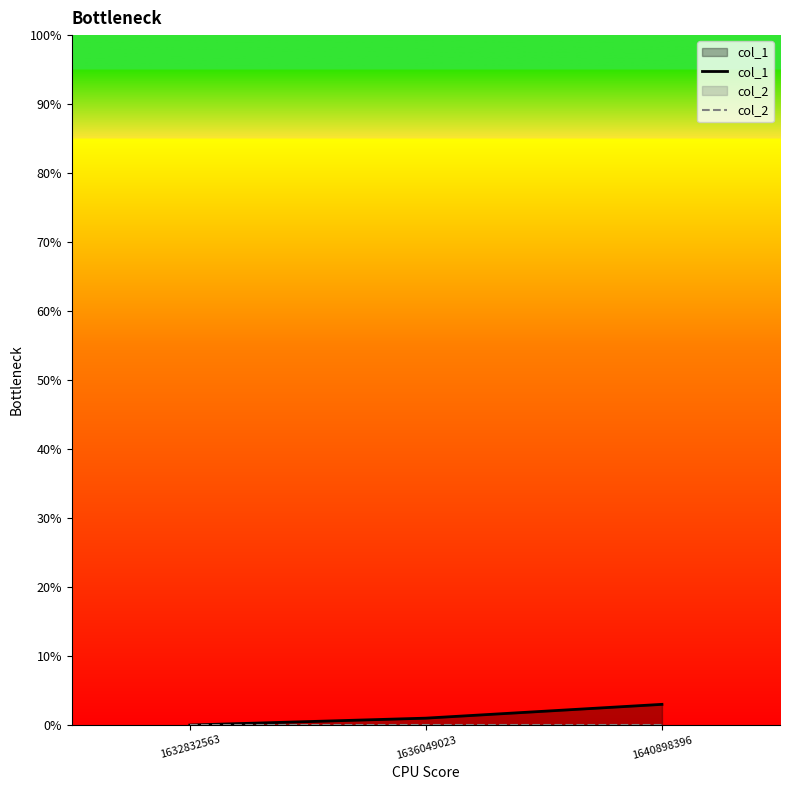

Where does the col_1 series first go above 1?

1640898396